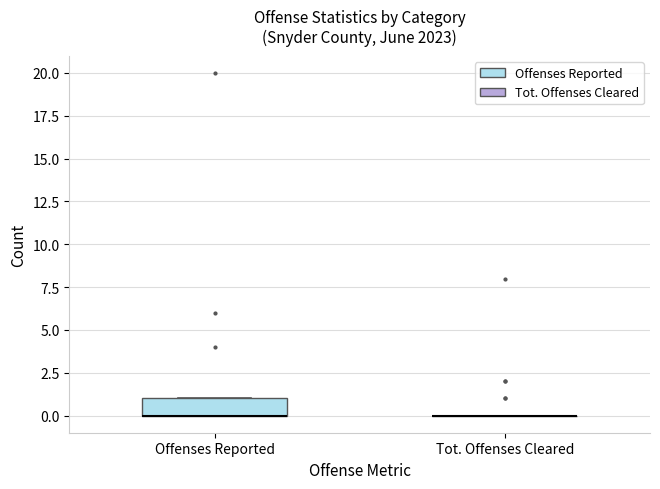

Reading left to right, read every box against the y-axis: the position of its median line, the range the box covers, and the ends of its whiskers. The values are not printed on the chart, so give them approximately, as read against the axis.

Offenses Reported: median 0 (drawn on the box's lower edge), box 0 to 1, whiskers 0 to 1
Tot. Offenses Cleared: box collapsed to a line at 0, whiskers 0 to 0